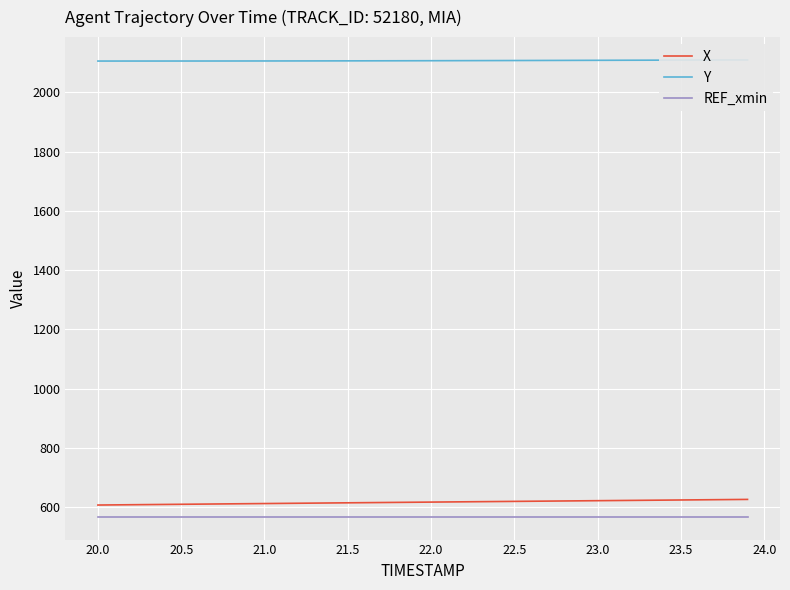

What is the lowest value of the X series?

606.7